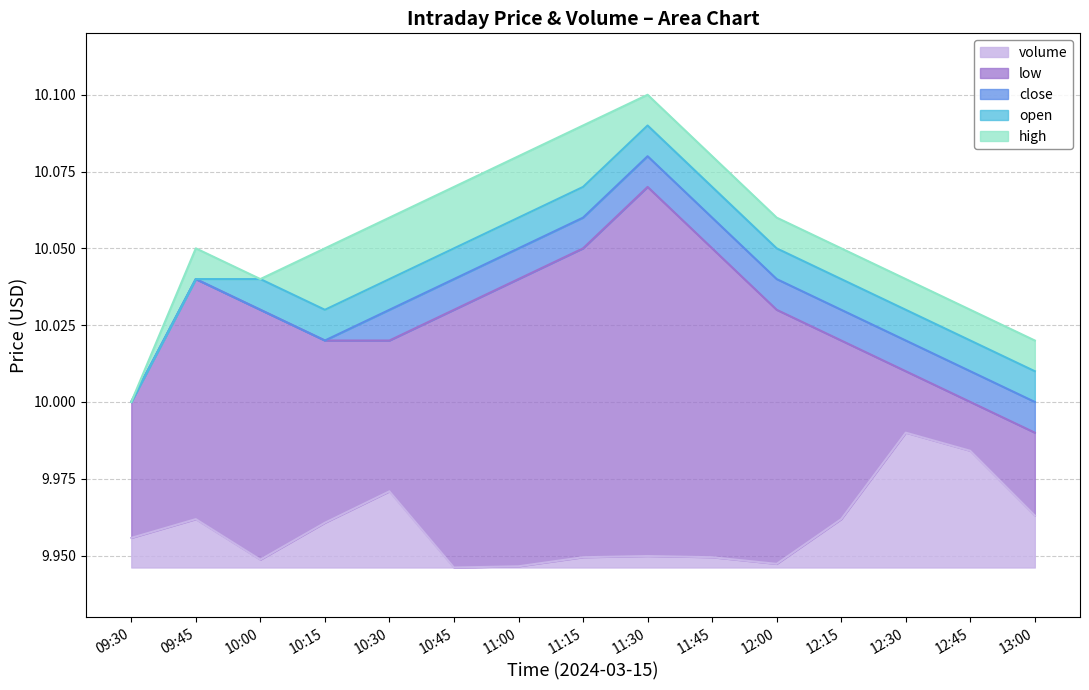

Where is the first local maximum for close?

09:45